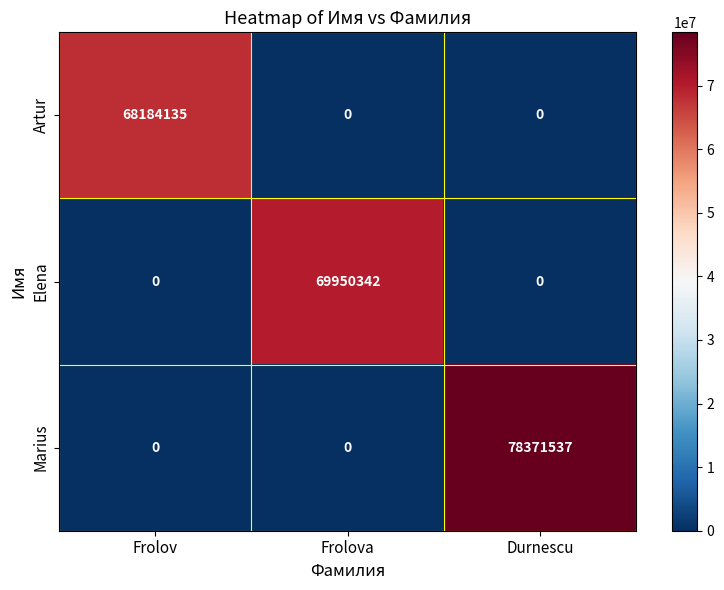

The value of Artur at Frolova is 0. True or false?

True